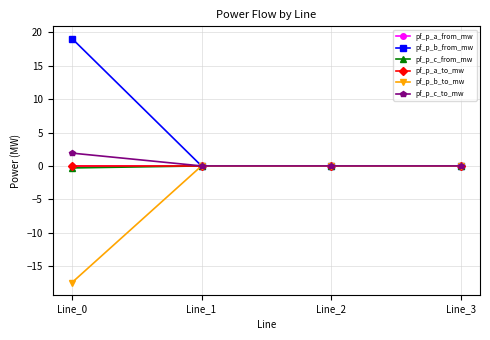

The value of pf_p_b_to_mw at Line_3 is 0.0. True or false?

True